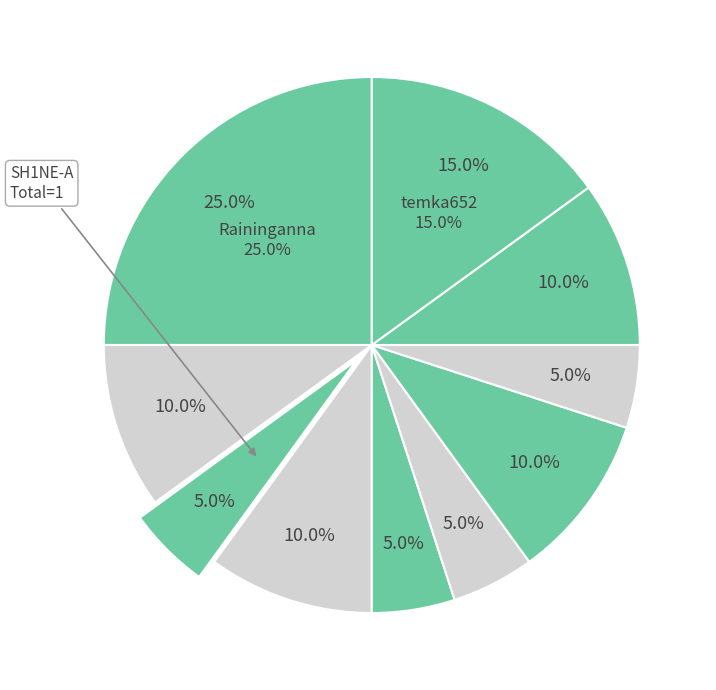

Rank the categories by value from highest to lowest.

Raininganna, temka652, AIDULMAAA, boopsieee, MUBARATA, stormi-_, SH1NE-A, Sozer3, Jaja_t, Temkazzz0